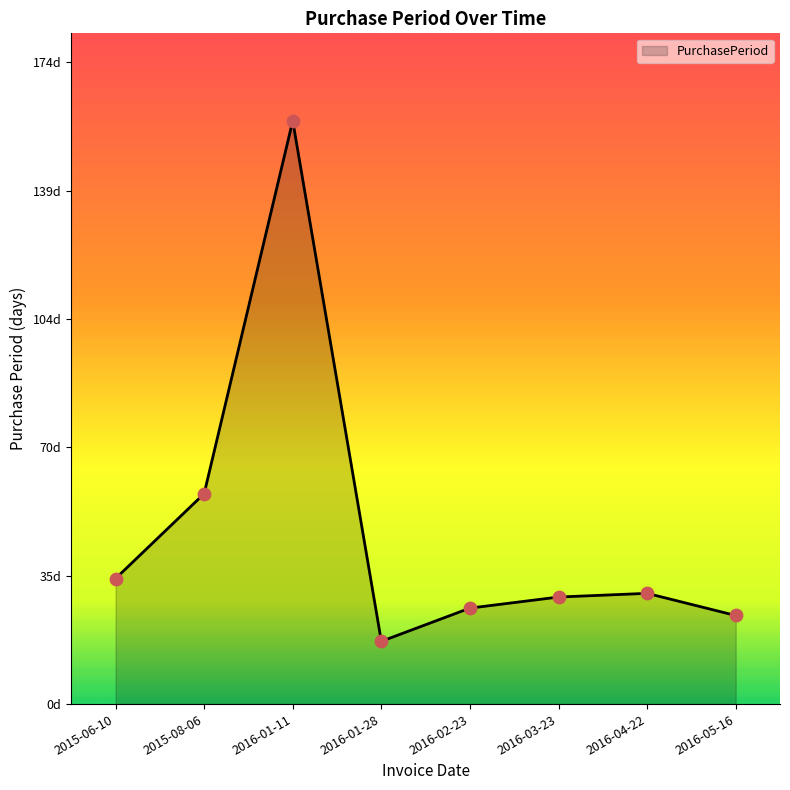

What is the change in value from 2016-03-23 to 2016-05-16?

-5